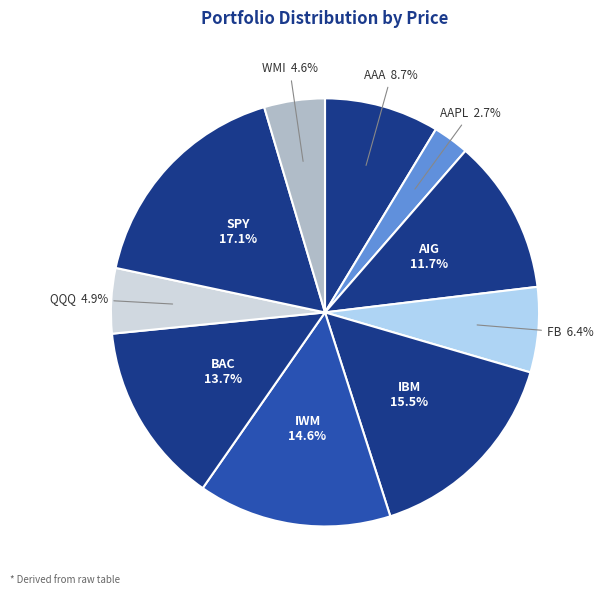

What percentage is NOT represented by QQQ?

95.1%